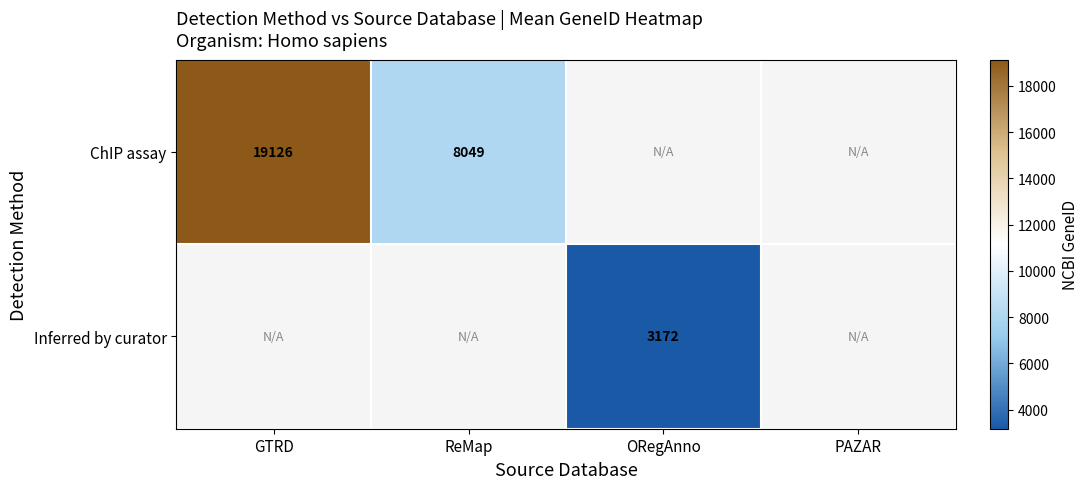

True or false: Inferred by curator has a value of 3172.0 at ORegAnno.

True